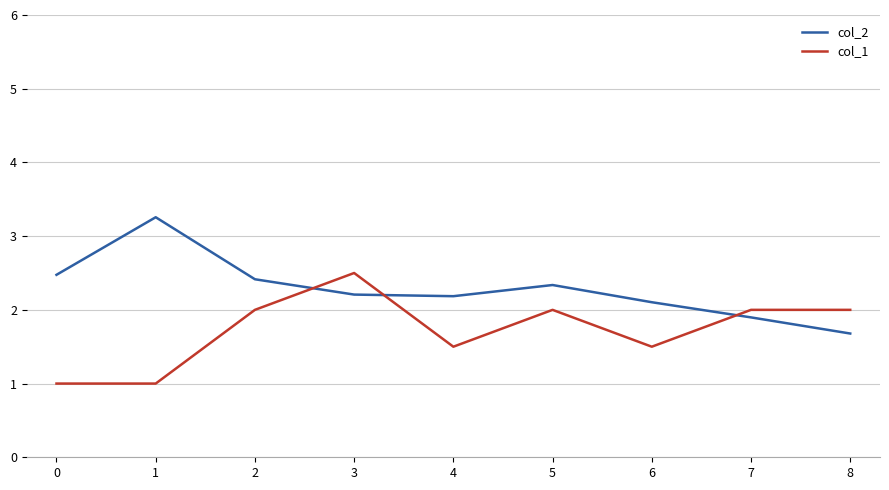

Reading left to right, extract all data points from this chart.

col_2: 0=2.5	1=3.3	2=2.4	3=2.2	4=2.2	5=2.3	6=2.1	7=1.9	8=1.7
col_1: 0=1.0	1=1.0	2=2.0	3=2.5	4=1.5	5=2.0	6=1.5	7=2.0	8=2.0